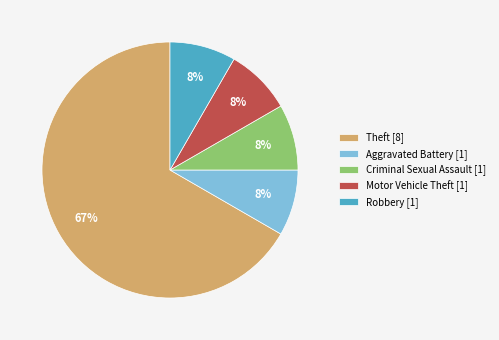

Does any single category account for the majority?

Yes